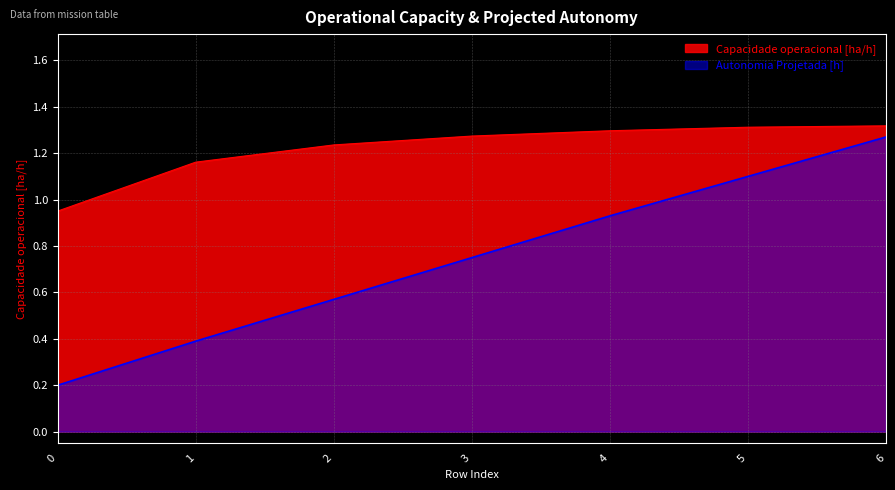

Reading left to right, extract all data points from this chart.

Capacidade operacional [ha/h]: 1.0	1.2	1.2	1.3	1.3	1.3	1.3
Autonomia Projetada [h]: 0.2	0.4	0.6	0.8	0.9	1.1	1.3